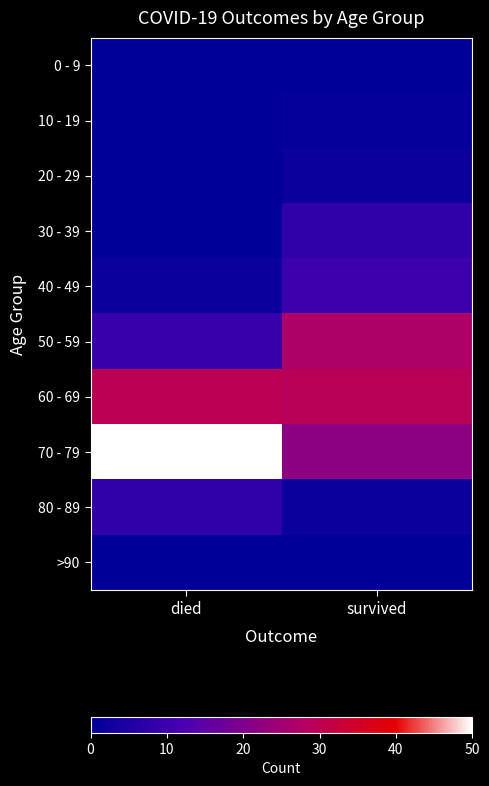

What is the total value across all series at died?

99